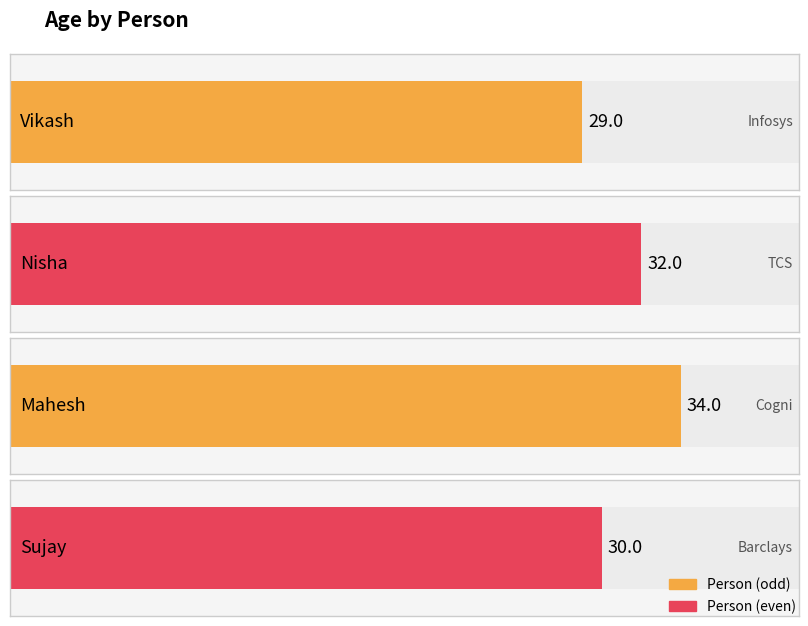

List the labels in order of value, largest first.

Mahesh, Nisha, Sujay, Vikash